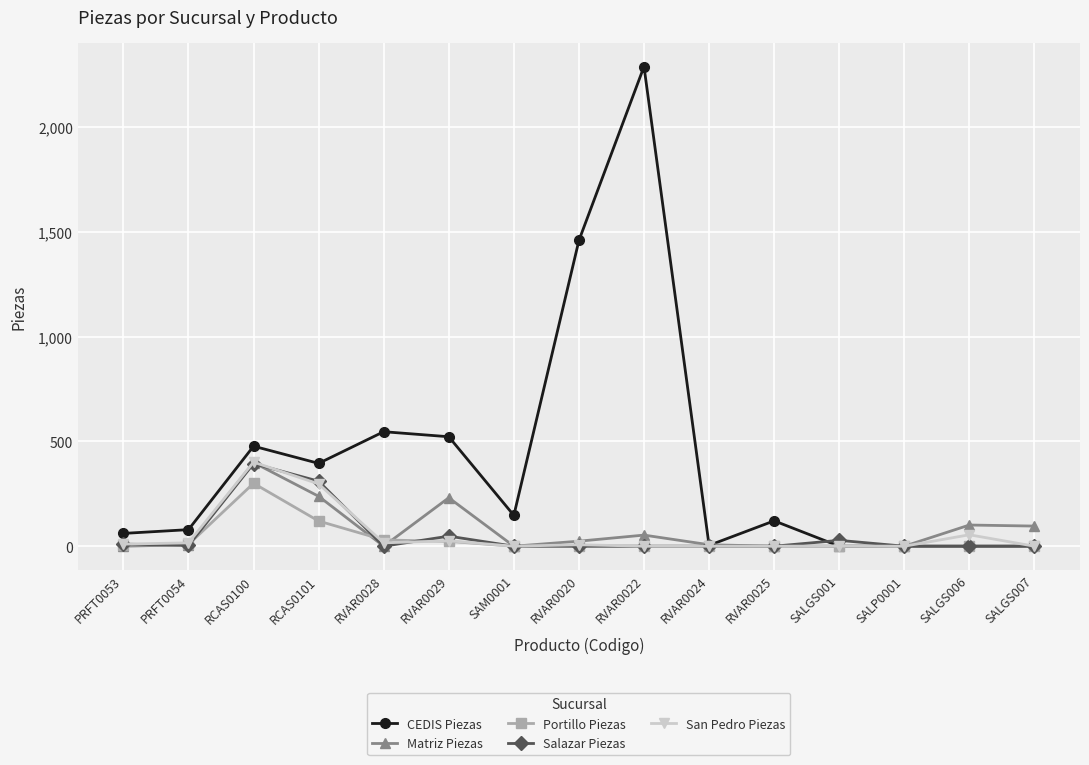

How many data points in San Pedro Piezas are less than 7?

7